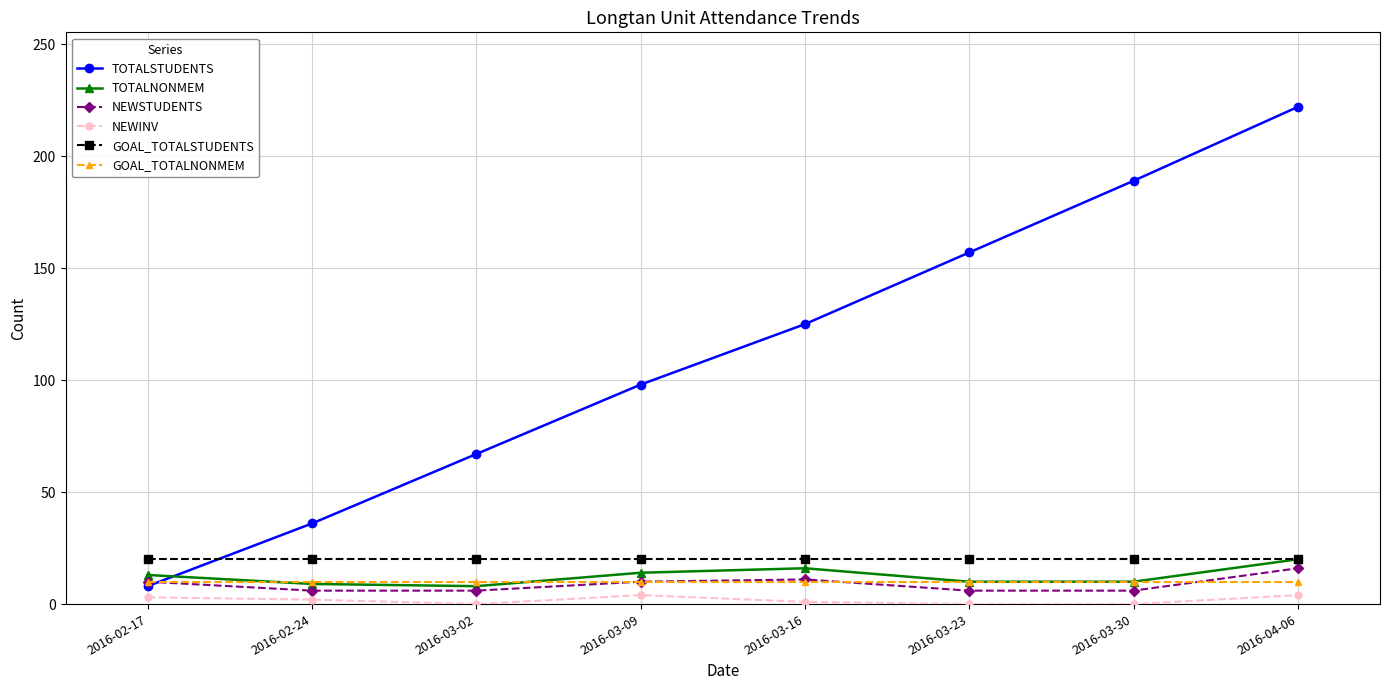

Is it true that NEWSTUDENTS equals 10 at 2016-02-17?

True